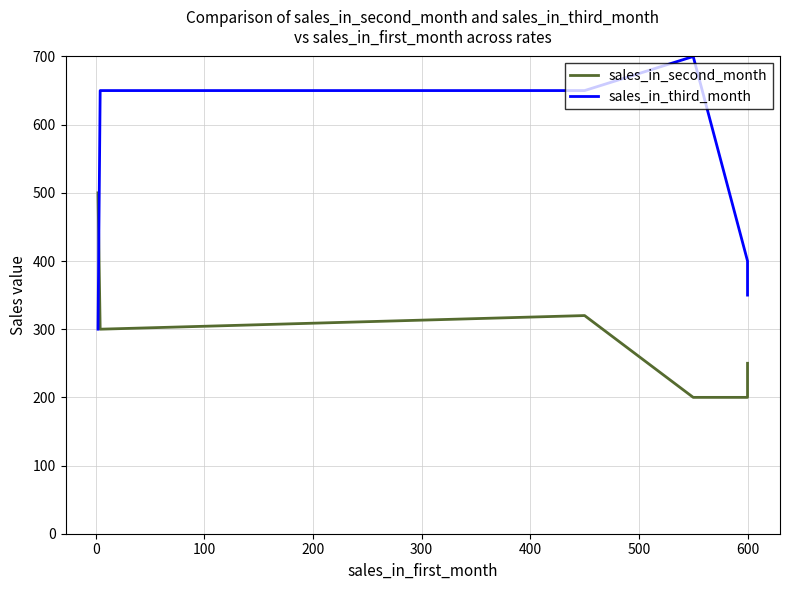

Which series has the widest spread of values?

sales_in_third_month